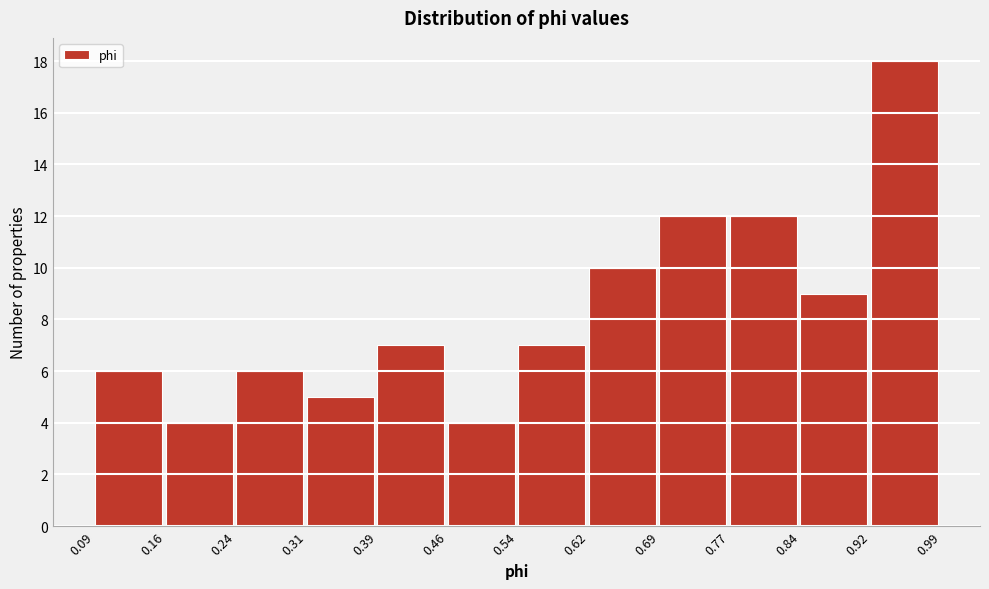

Reading left to right, transcribe this chart: for each bar, give the range it covers on the x-axis and its height. The values are not printed on the chart, so give them approximately, as read against the axis.

0.09 to 0.16: 6
0.16 to 0.24: 4
0.24 to 0.31: 6
0.31 to 0.39: 5
0.39 to 0.46: 7
0.46 to 0.54: 4
0.54 to 0.62: 7
0.62 to 0.69: 10
0.69 to 0.77: 12
0.77 to 0.84: 12
0.84 to 0.92: 9
0.92 to 0.99: 18